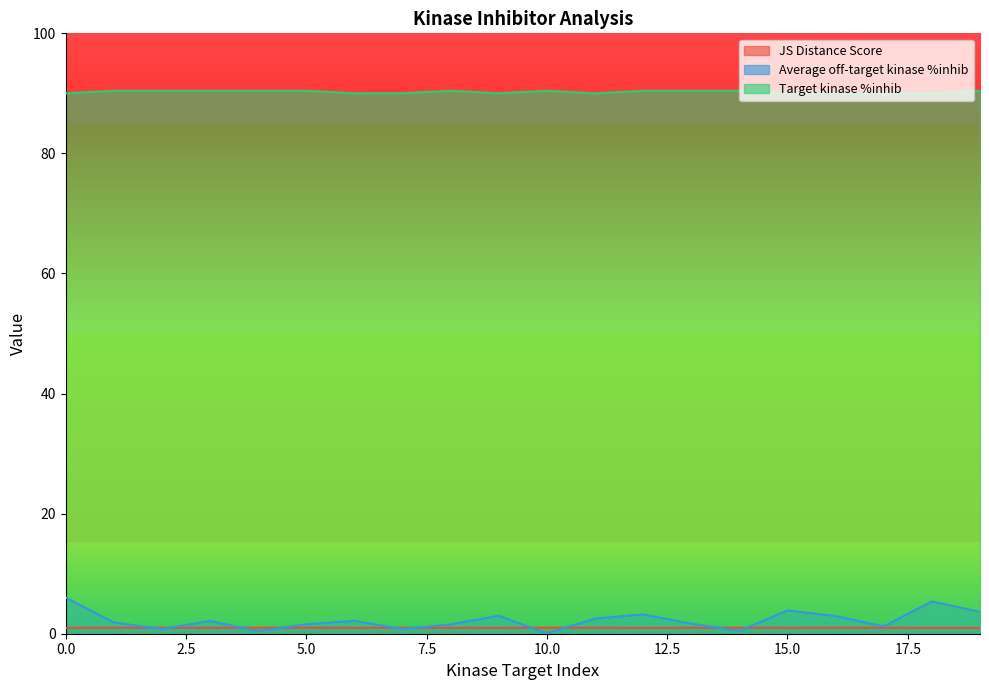

List the series in order of their peak value, lowest first.

JS Distance Score, Average off-target kinase %inhib, Target kinase %inhib